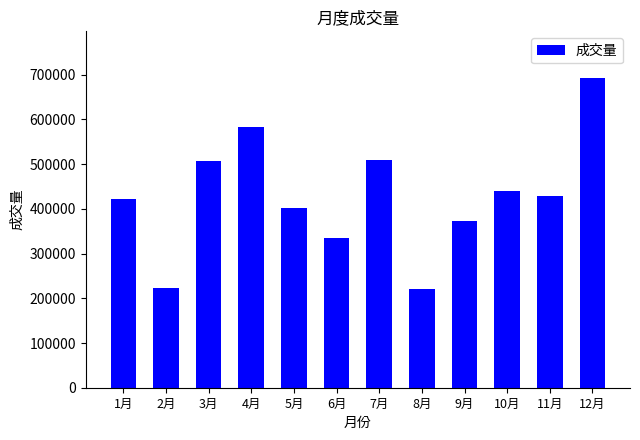

The value at 12月 is 692964.7. True or false?

True